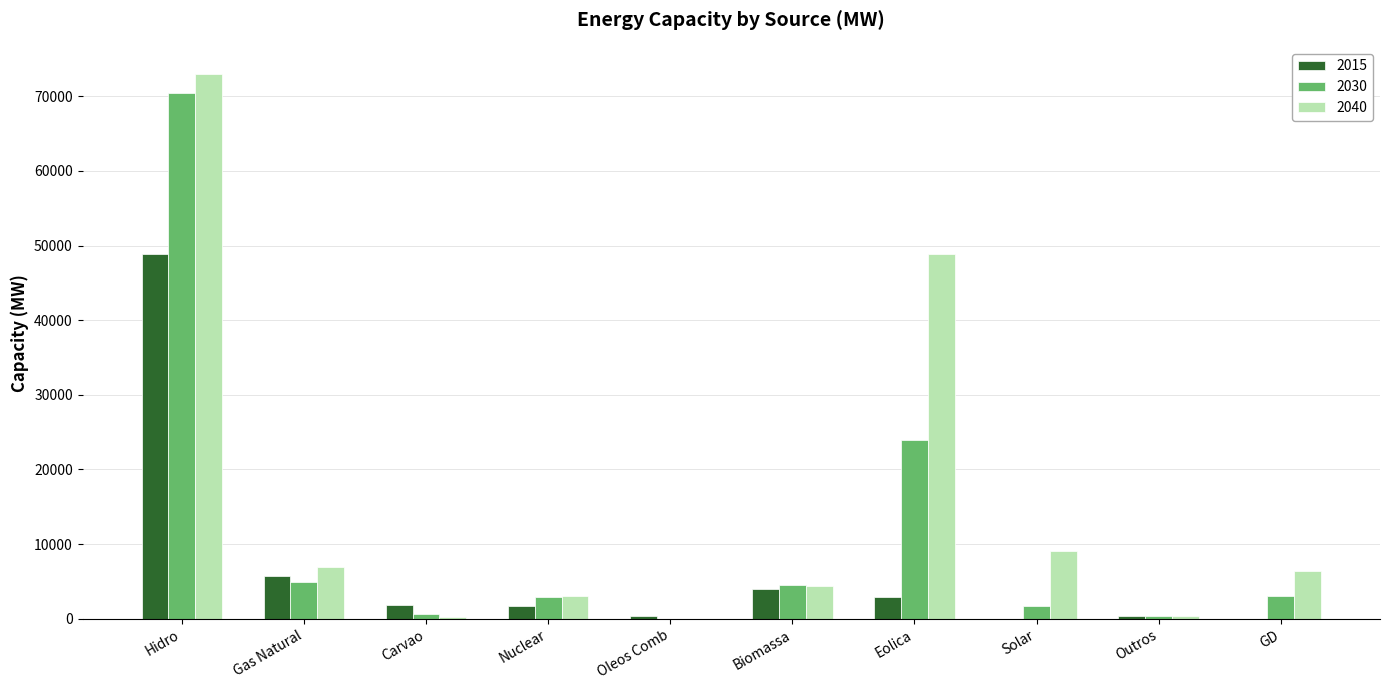

Where is 2015 nearest to the value 24413?

Gas Natural